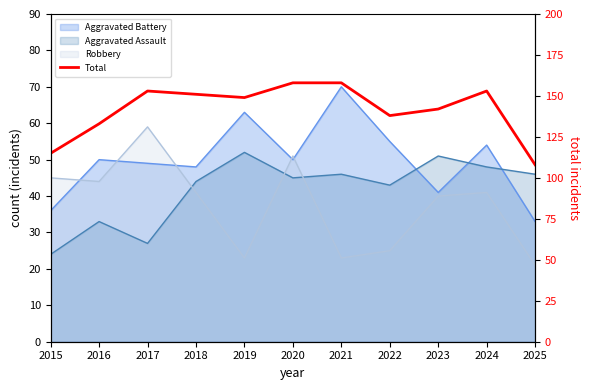

What is the value of the 9th point from the left?

142